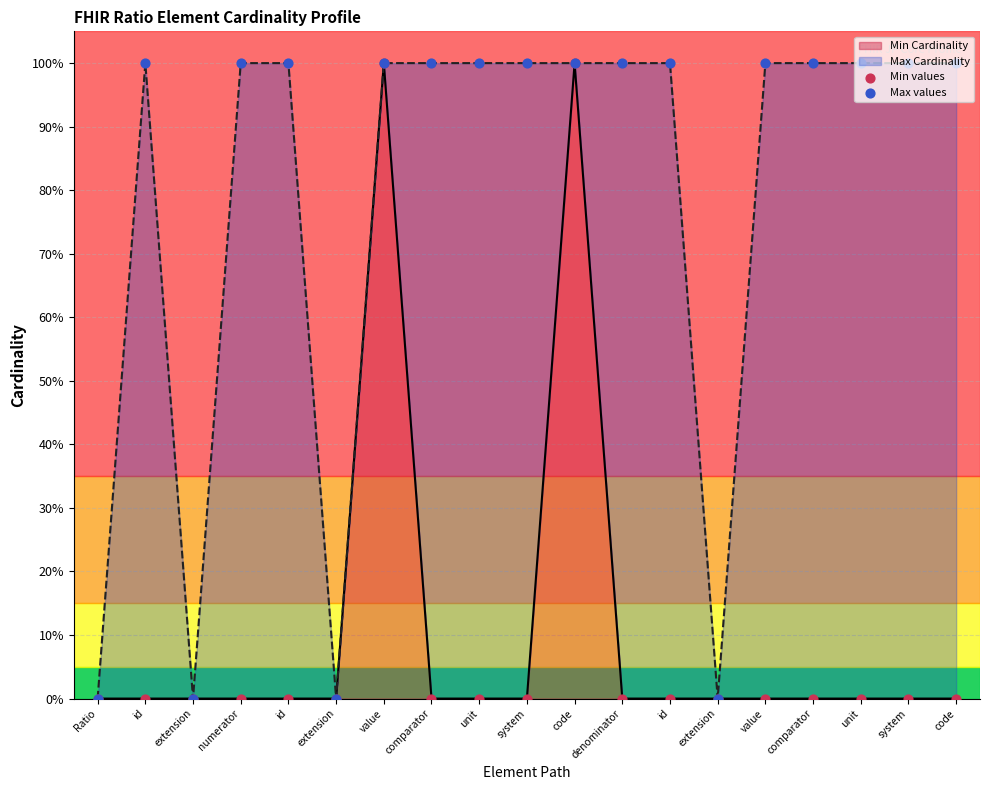

At how many categories does at least one series exceed 0?

15